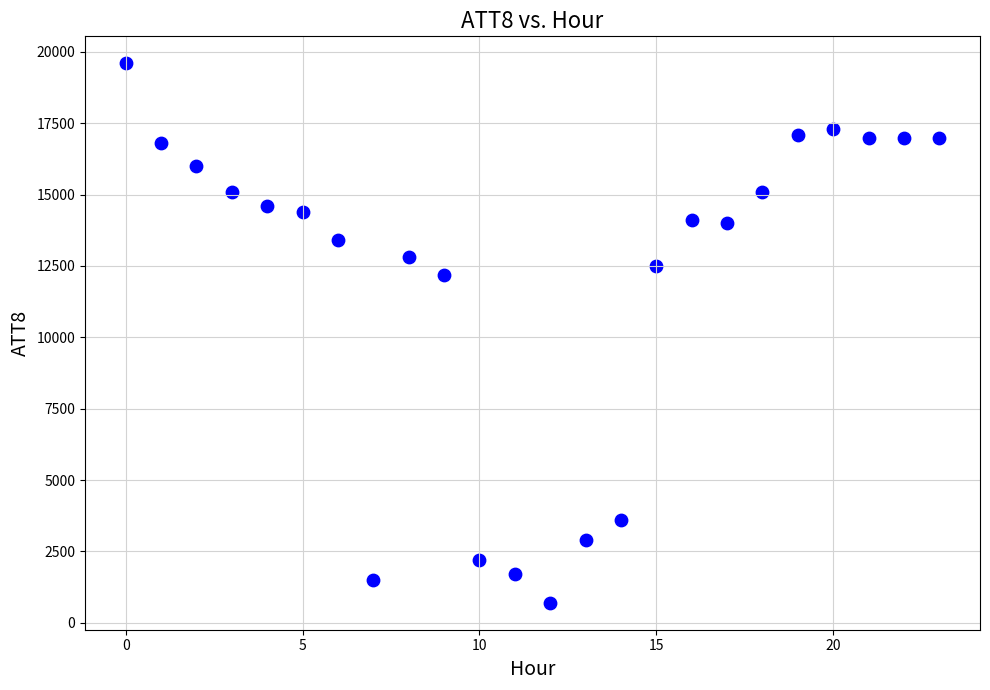

What Y value in the scatter plot is closest to 10150?

12200